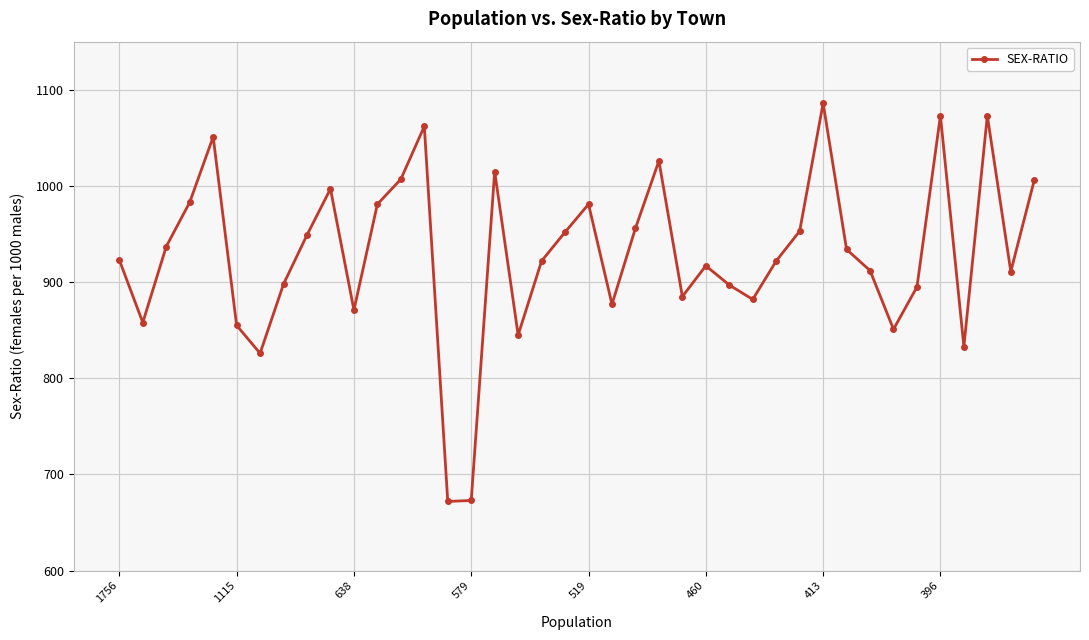

What is the value of the 2nd point from the left?

858